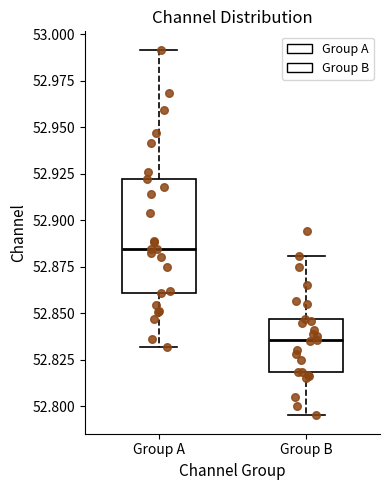

Which box is the tallest, from its lower edge to its upper edge?

Group A